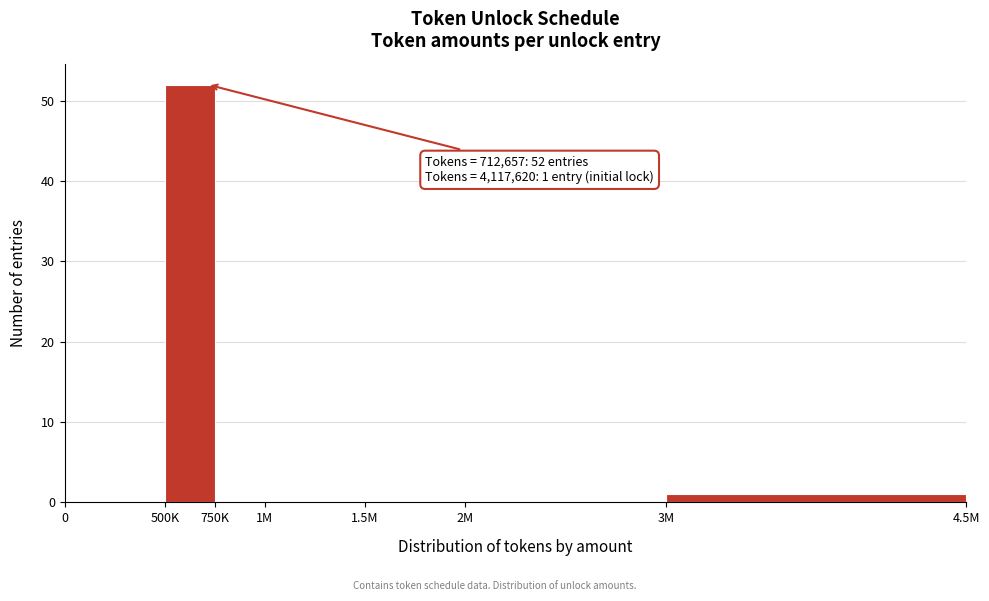

Reading right to left, transcribe all the data shown in this chart.

3M=1	2M=0	1.5M=0	1M=0	750K=0	500K=52	0=0